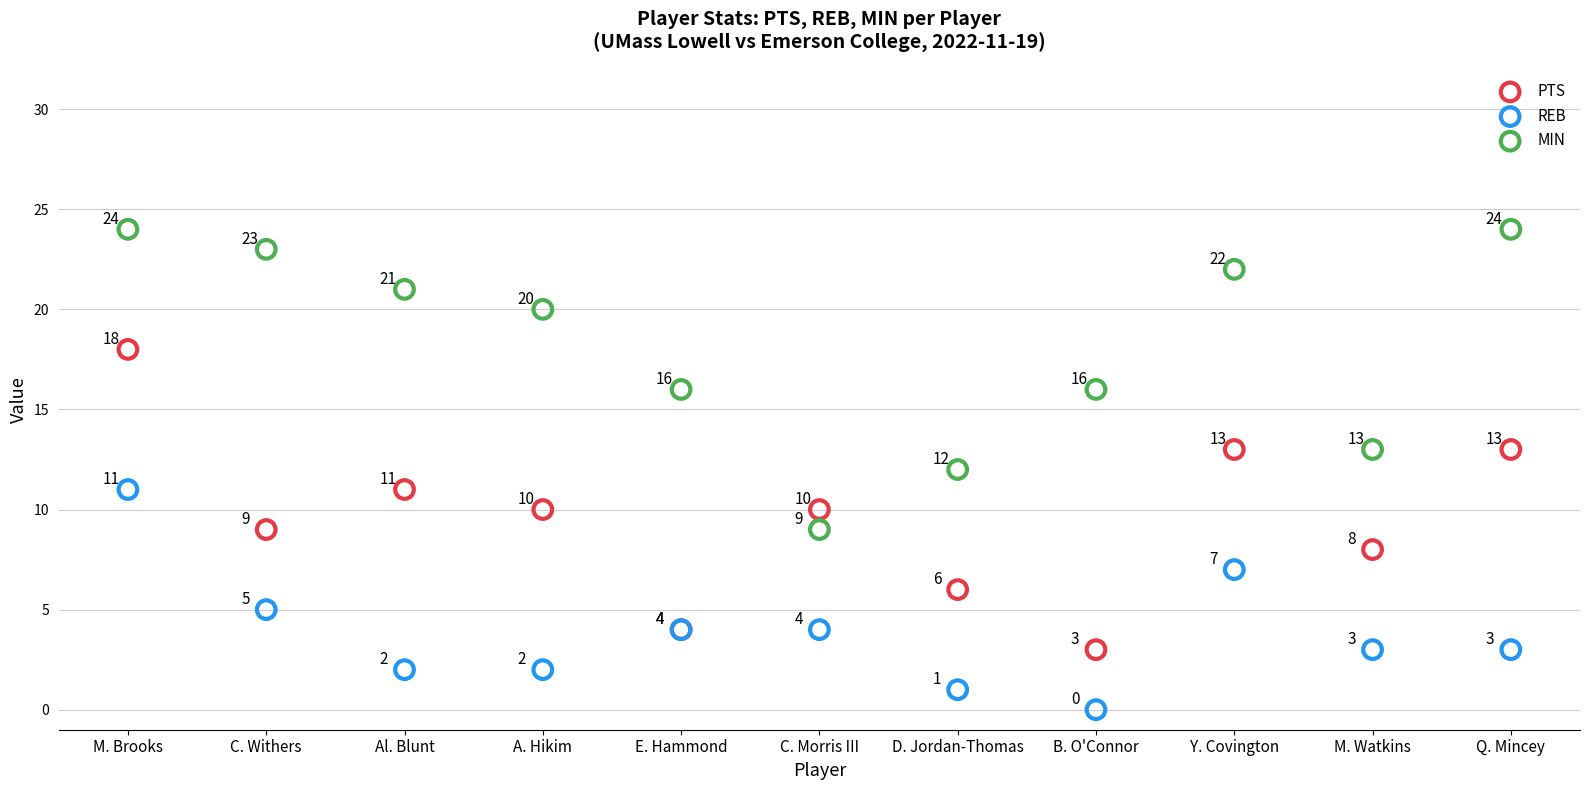

What are all the series names shown in the legend?

PTS, REB, MIN